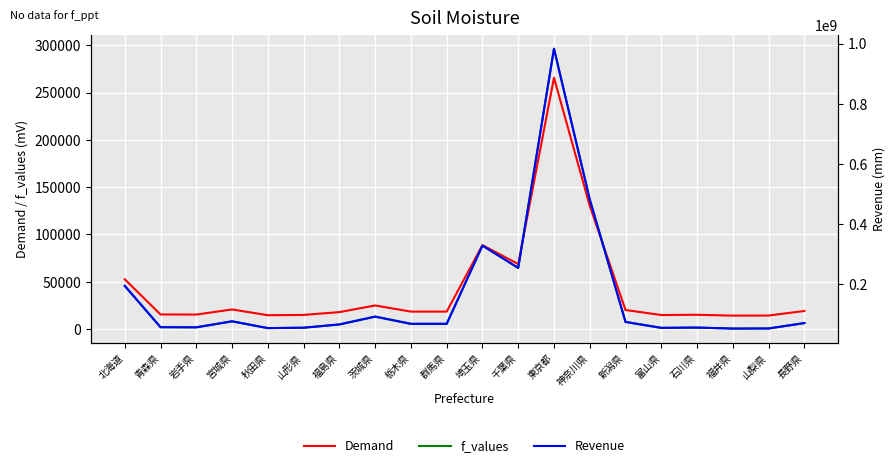

True or false: Demand has more than 2 points higher than both neighbors.

True